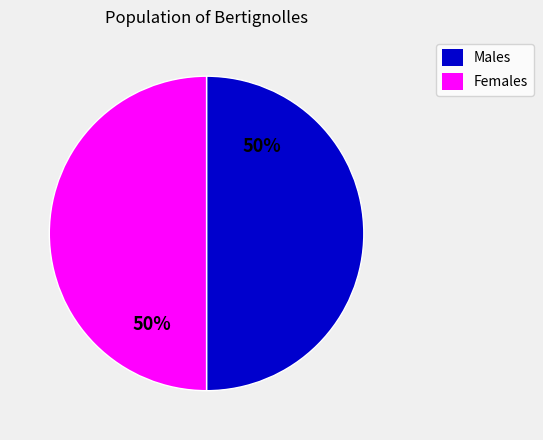

To the nearest percent, what is the average slice percentage?

50%